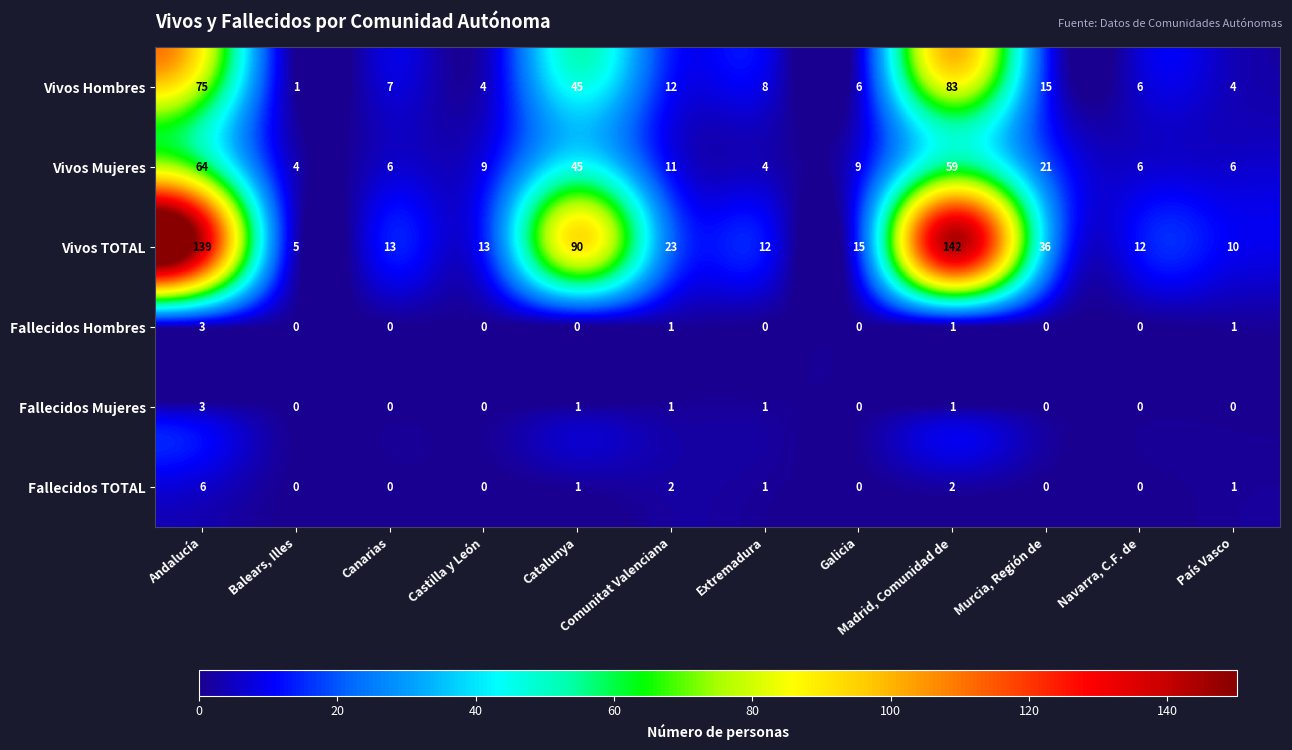

The Vivos Mujeres series shows 64 at Andalucía. True or false?

True